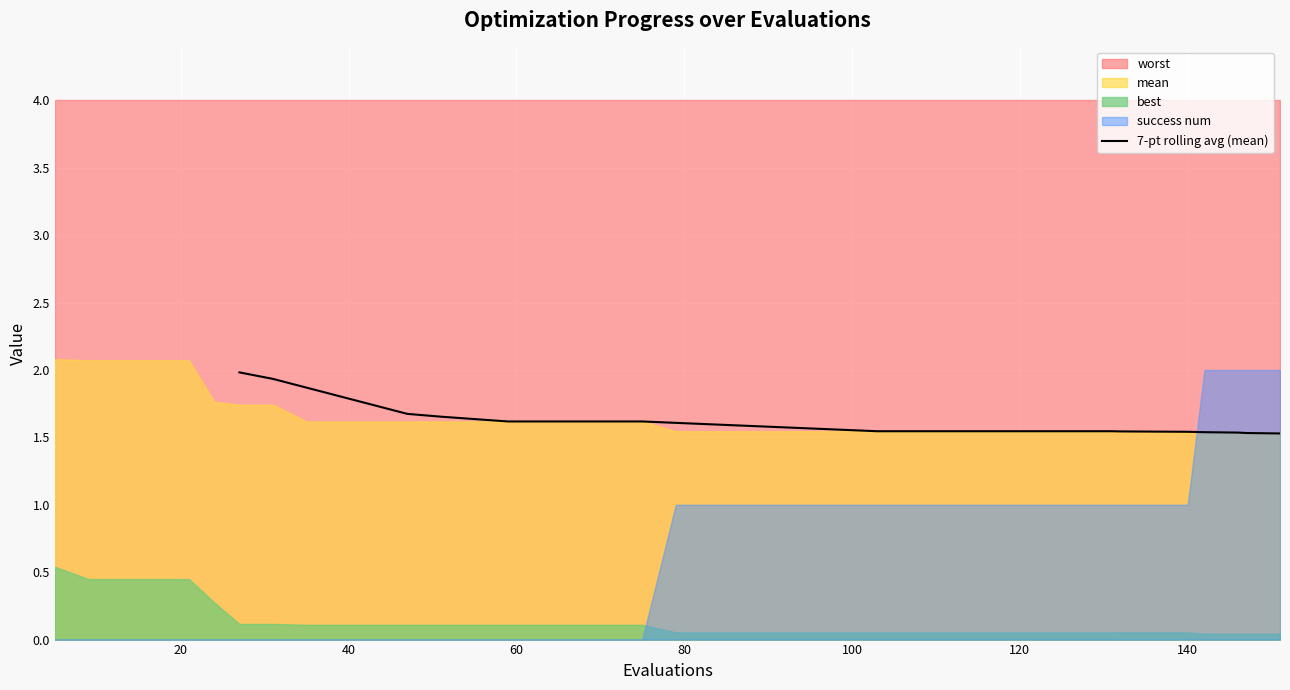

What is the maximum value for 7-pt rolling avg (mean)?

2.0